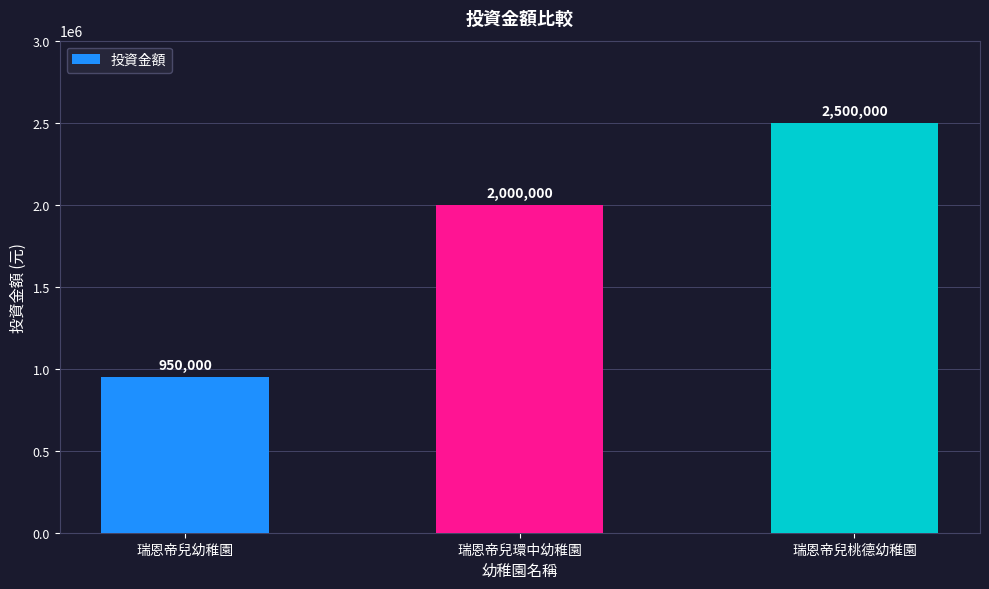

What is the greatest value displayed?

2500000